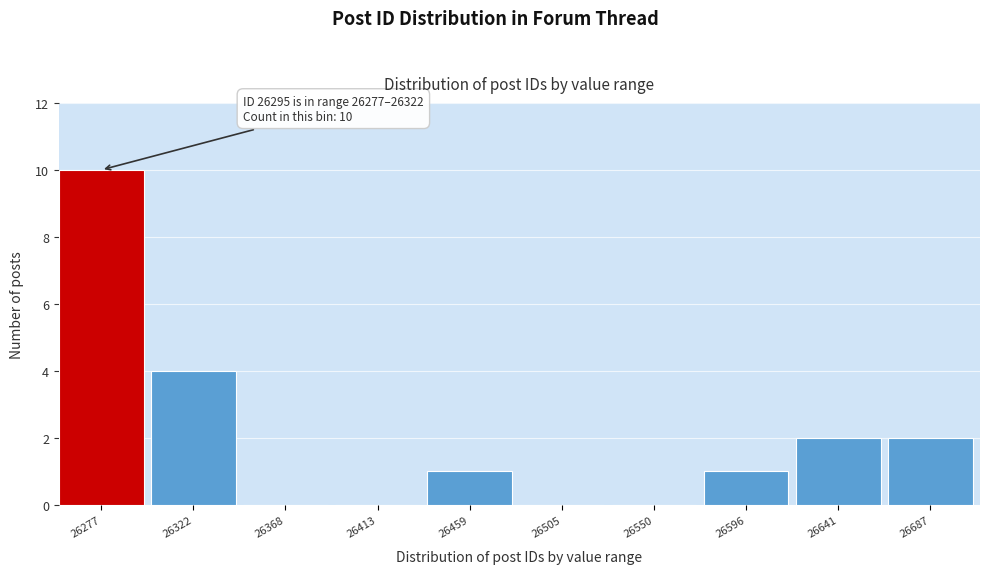

Reading left to right, transcribe all the data shown in this chart.

26277=10	26322=4	26368=0	26413=0	26459=1	26505=0	26550=0	26596=1	26641=2	26687=2